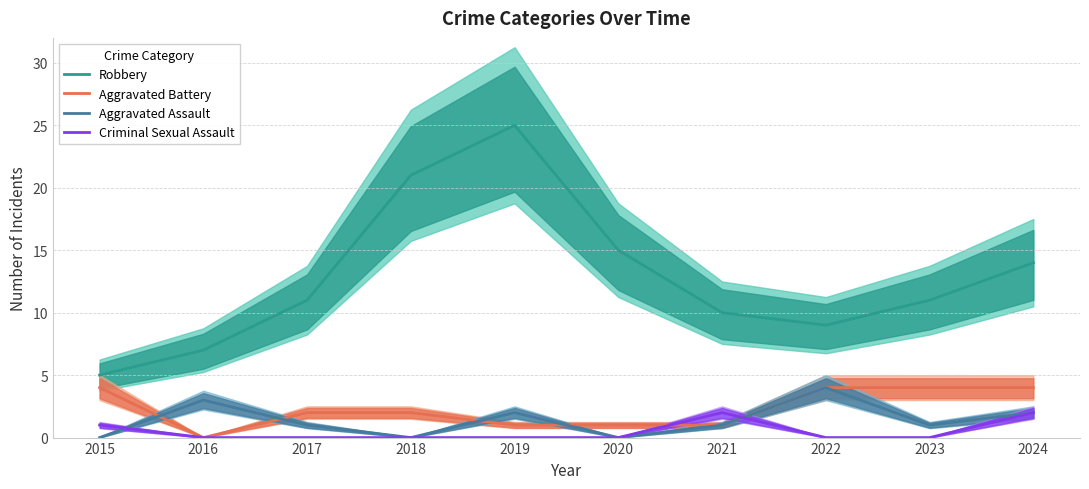

How many data points in Robbery are less than 11?

4